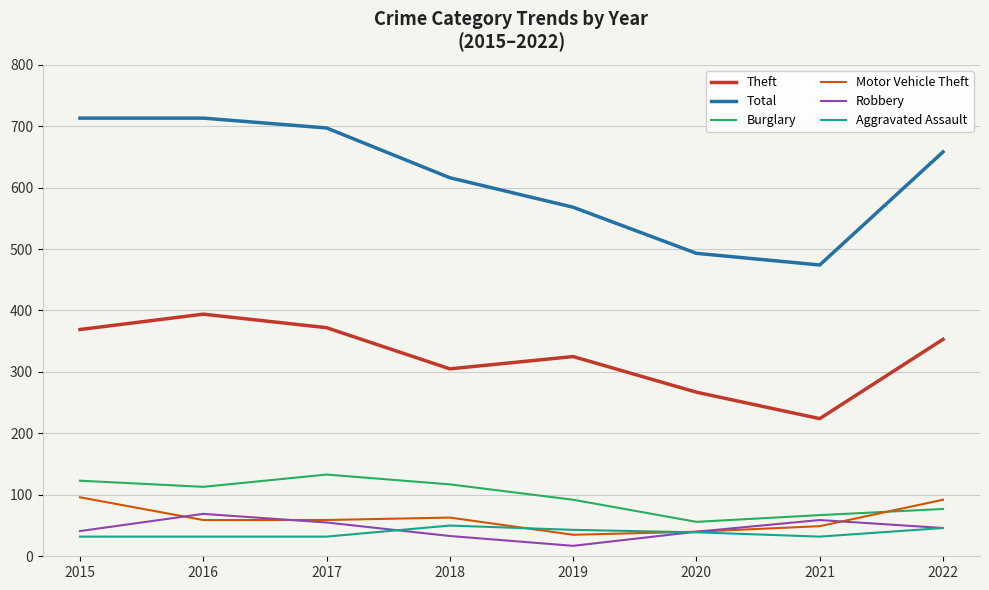

True or false: Theft and Aggravated Assault intersect in this chart.

False